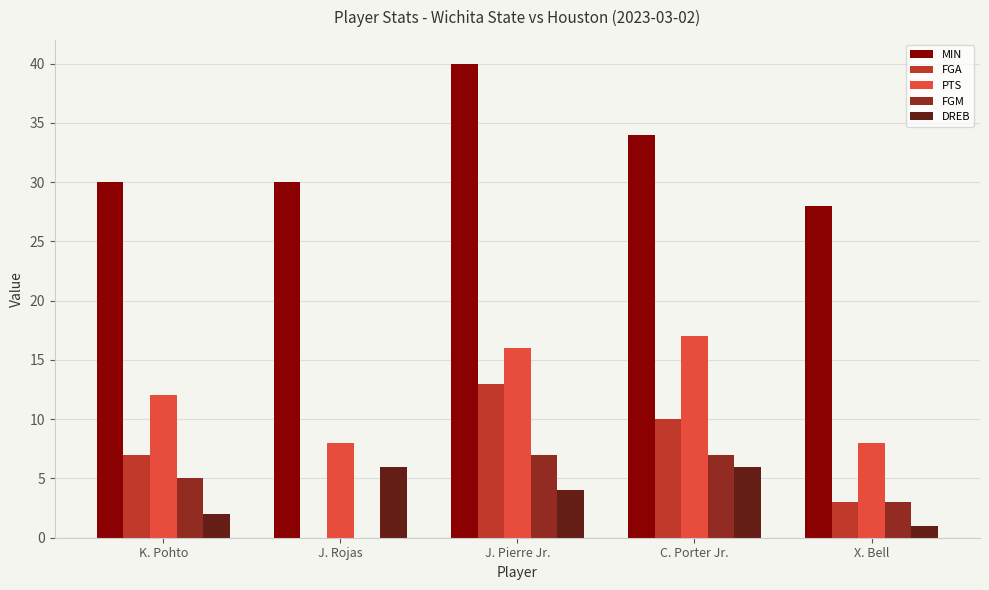

True or false: MIN has a value of 34 at C. Porter Jr..

True